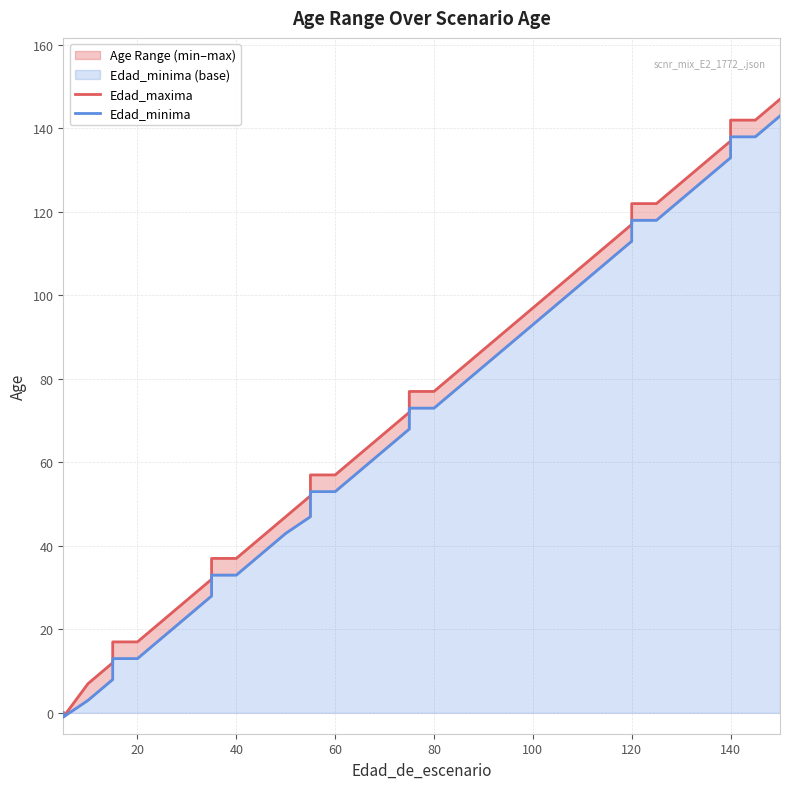

What is the sum of all Edad_maxima values?

2684